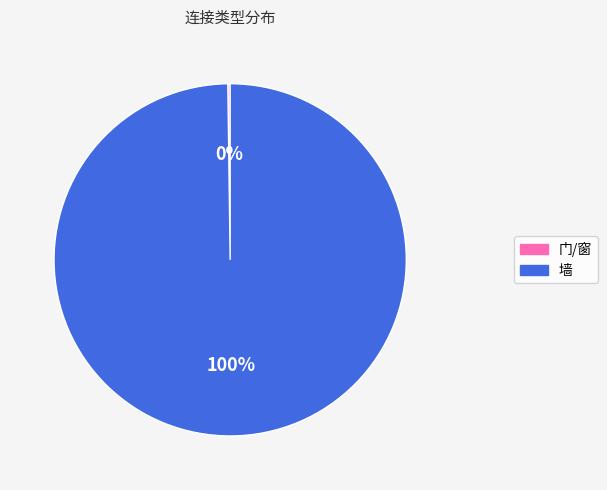

Which category has the biggest portion of the pie?

墙